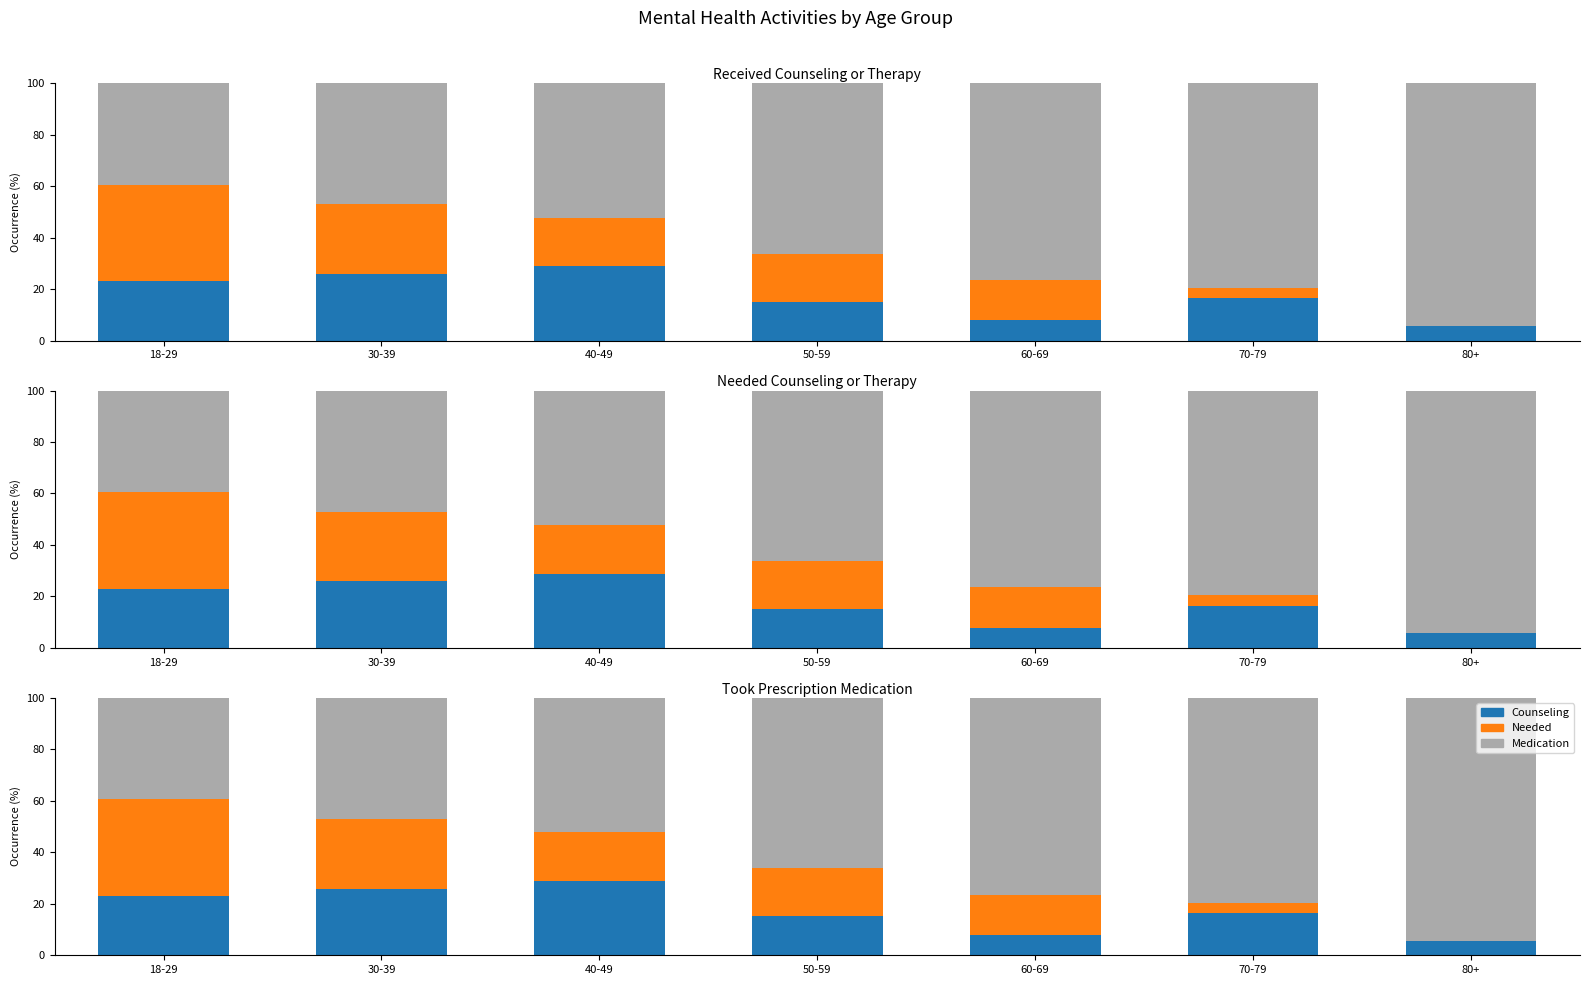

The value of Needed counseling (Yes) at 30-39 is 46.6. True or false?

False